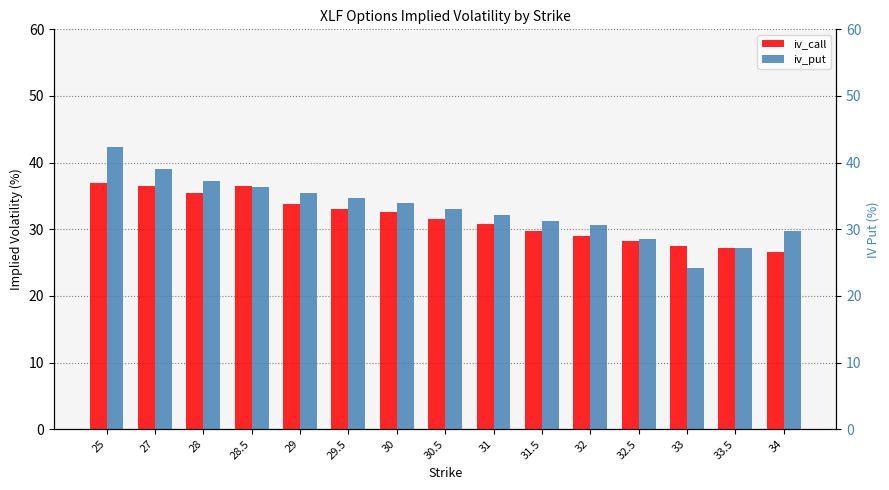

At which category is the sum across all series the highest?

25